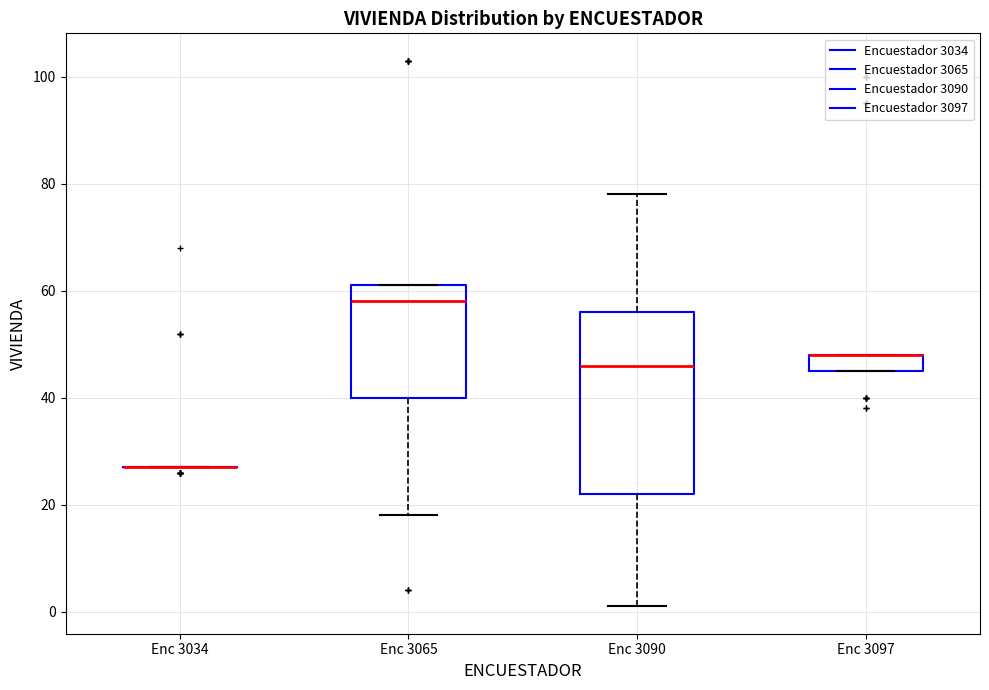

Reading left to right, read every box against the y-axis: the position of its median line, the range the box covers, and the ends of its whiskers. The values are not printed on the chart, so give them approximately, as read against the axis.

Enc 3034: box collapsed to a line at 28, whiskers 28 to 28
Enc 3065: median 58, box 40 to 62, whiskers 18 to 62
Enc 3090: median 46, box 22 to 56, whiskers 2 to 78
Enc 3097: median 48 (drawn on the box's upper edge), box 46 to 48, whiskers 46 to 48